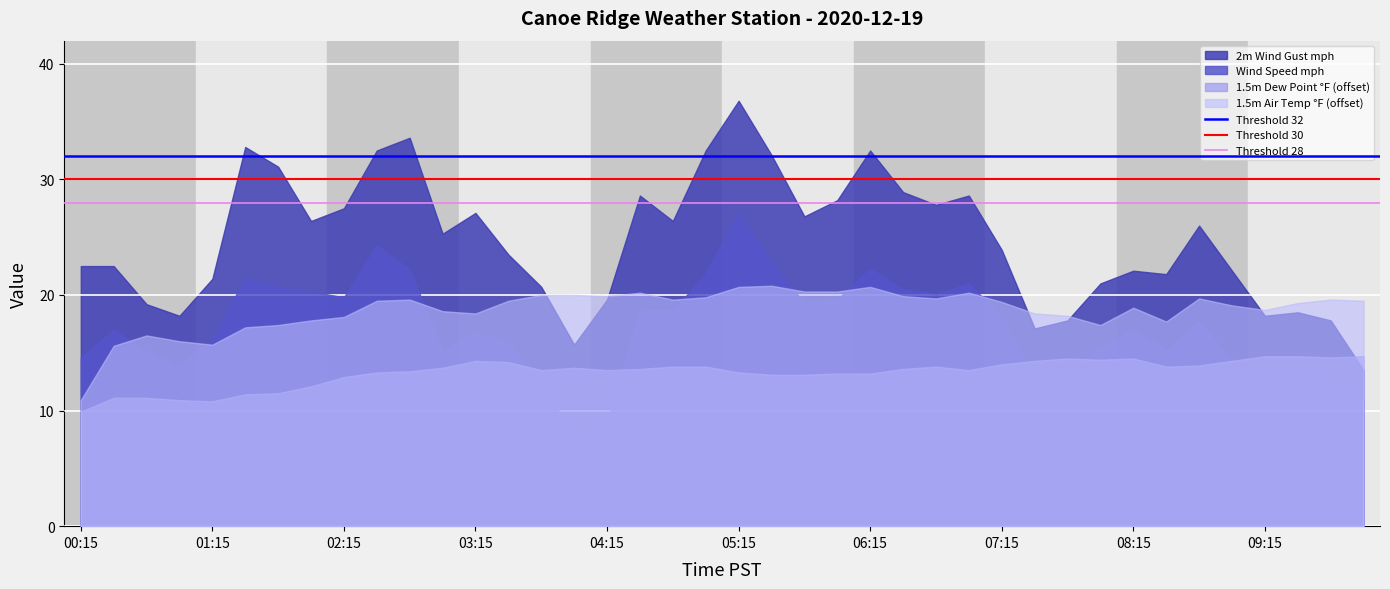

Which series has the largest range (max minus min)?

2m Wind Gust mph